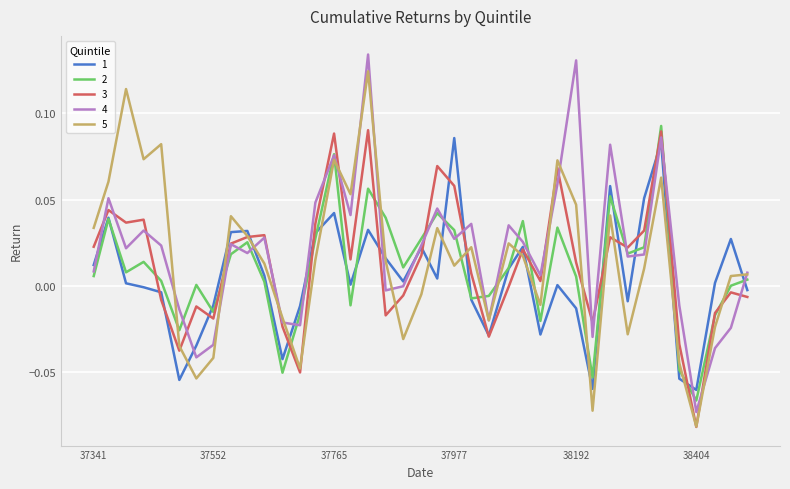

Which series has the largest range (max minus min)?

4